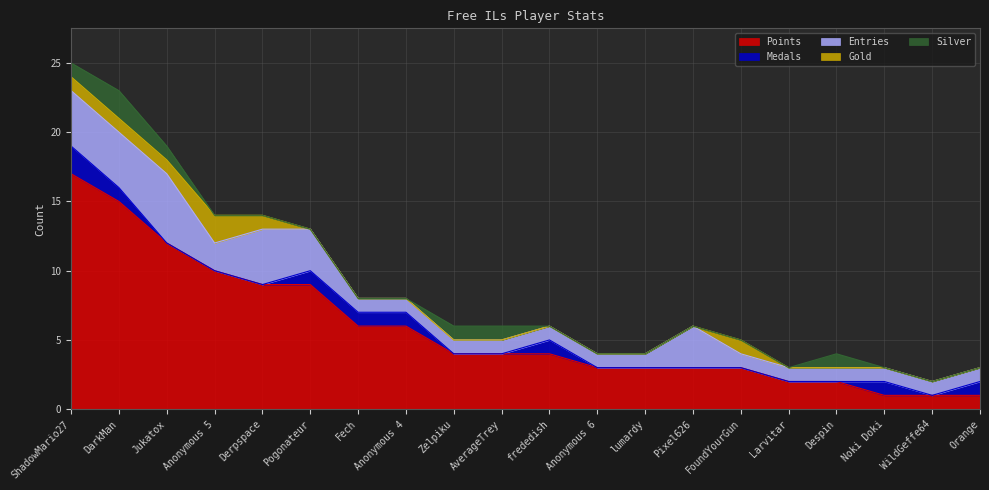

At Anonymous 4, list the series in order from largest to smallest.

Points, Medals, Entries, Gold, Silver